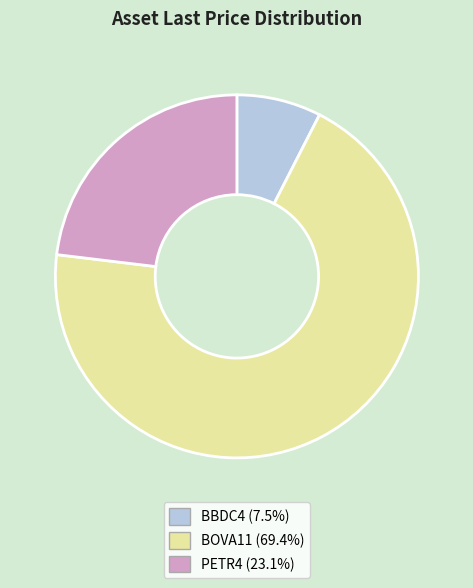

Combined, do BBDC4 and BOVA11 account for over 50%?

Yes